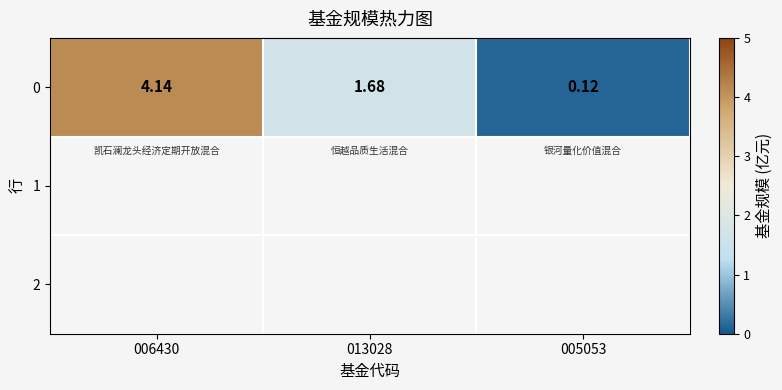

Where is the data nearest to the value 2?

013028